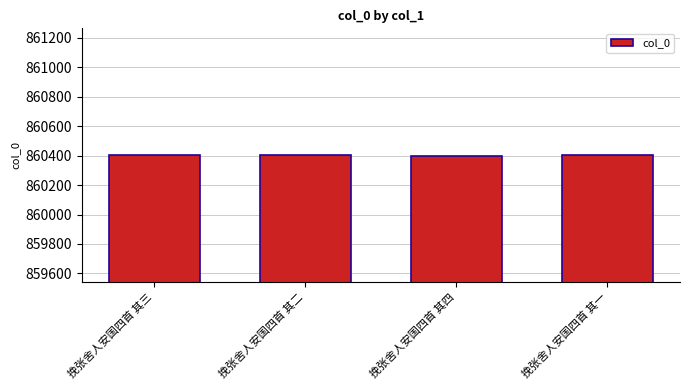

True or false: the data shows 220158 at 挽张舍人安国四首 其四.

False